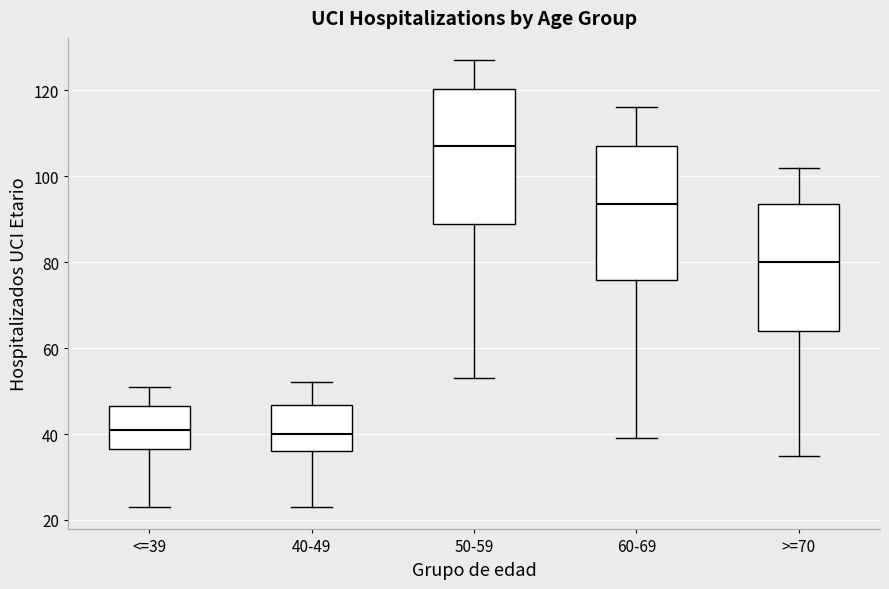

Which box's median line is the highest?

50-59